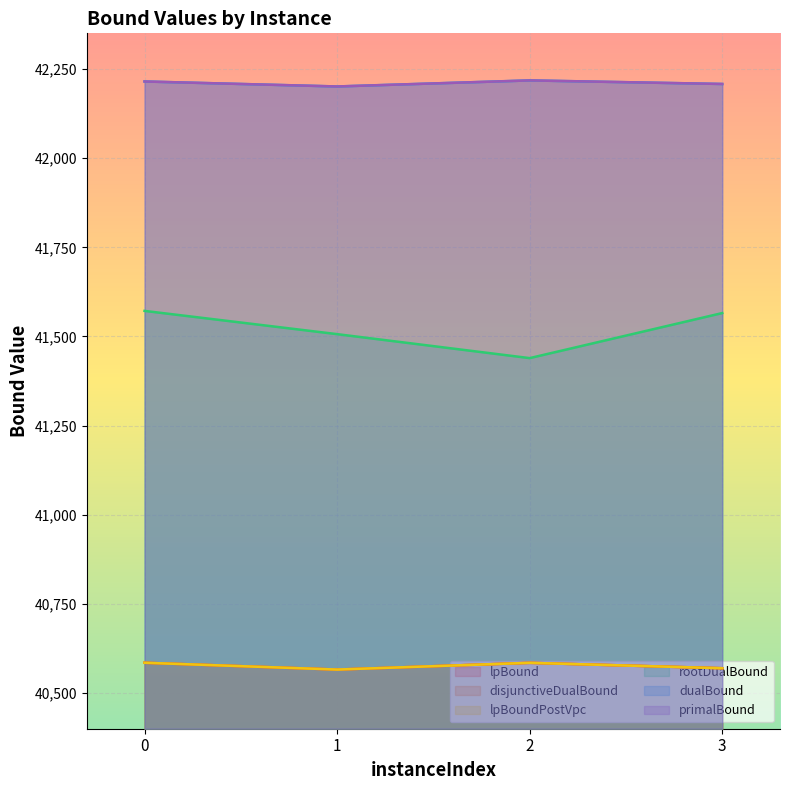

Where is lpBoundPostVpc nearest to the value 40575?

3